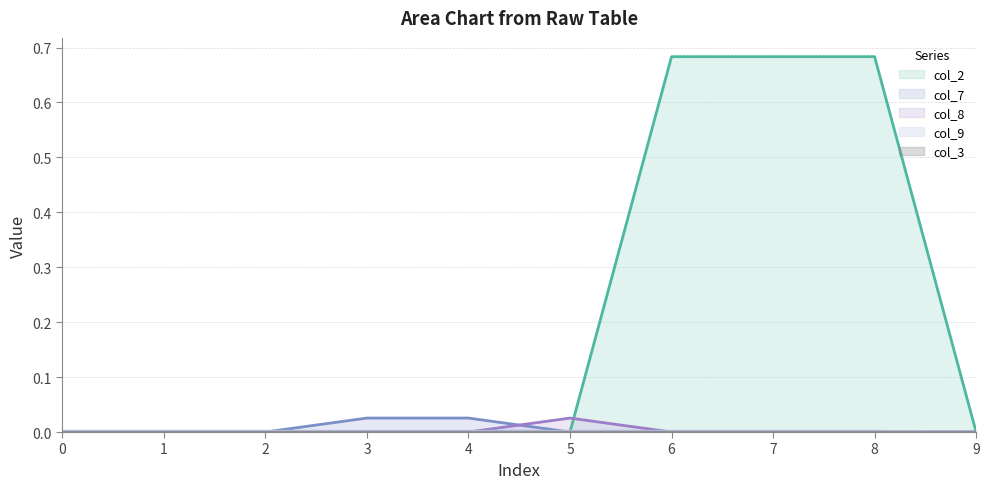

True or false: col_2 and col_7 intersect in this chart.

False